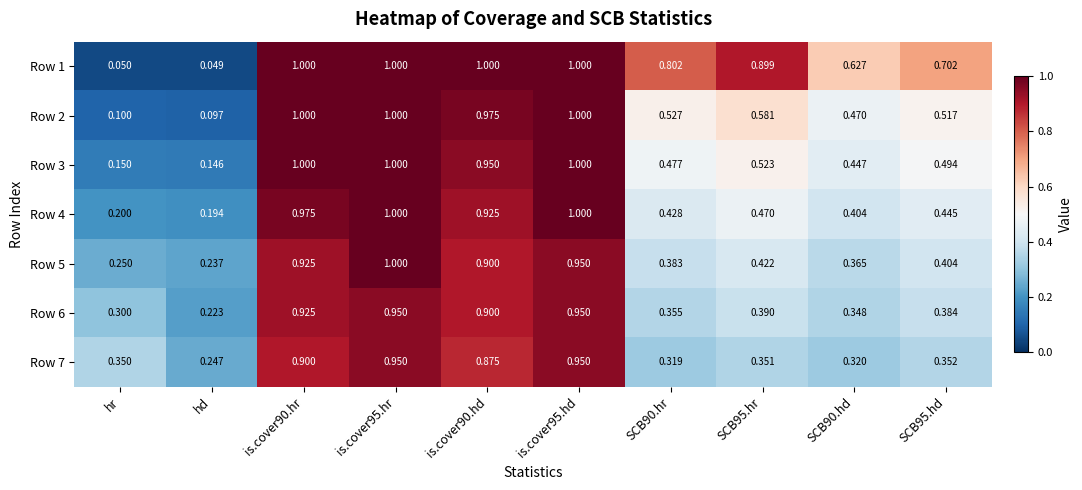

Which series has the widest spread of values?

Row 1